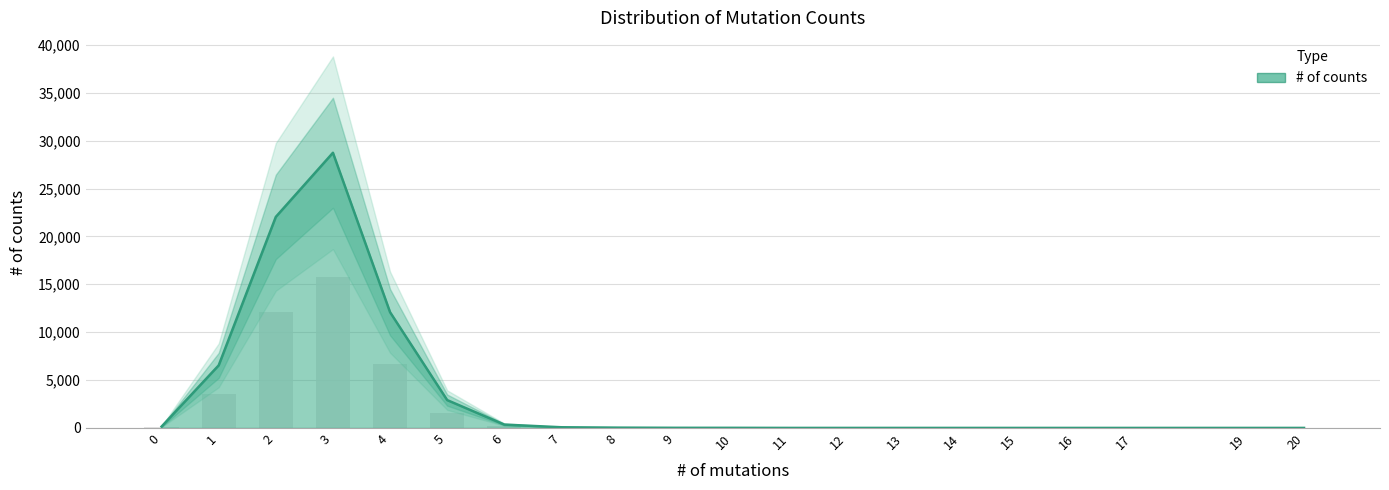

Is it true that the value at 8 is 9?

False